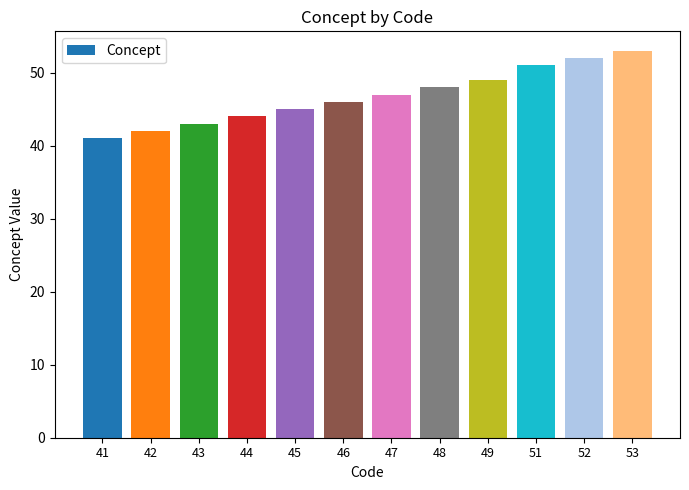

Rank the categories by value from highest to lowest.

53, 52, 51, 49, 48, 47, 46, 45, 44, 43, 42, 41